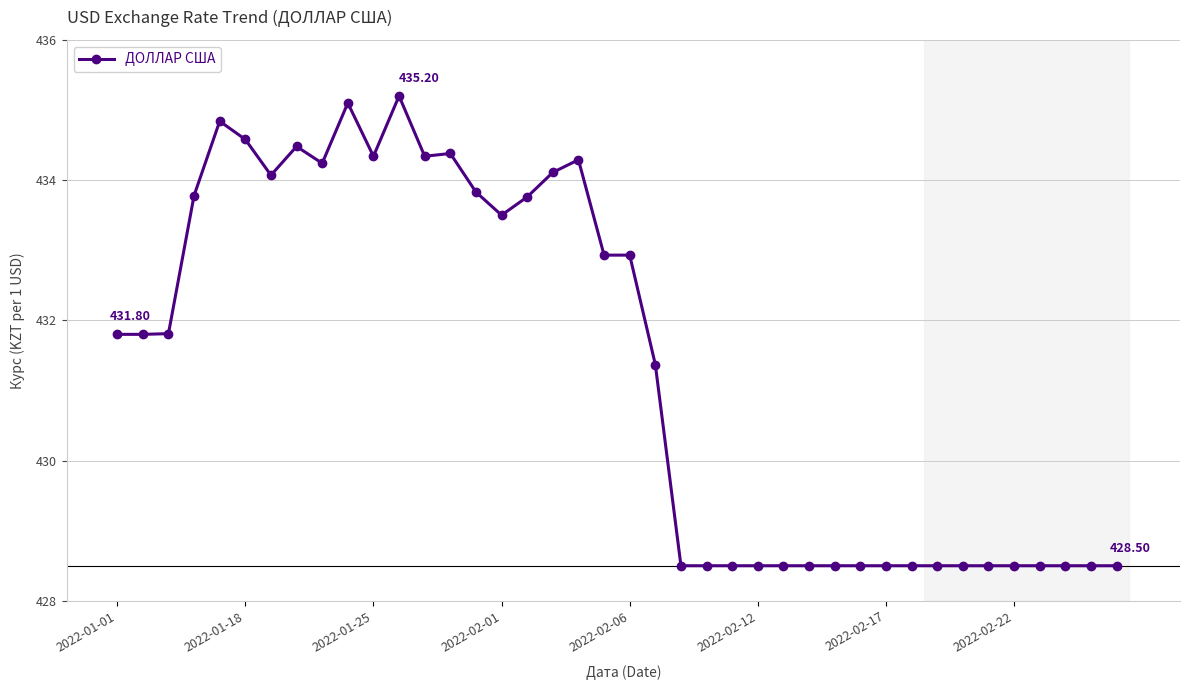

True or false: there are more than 0 points higher than both neighbors.

True